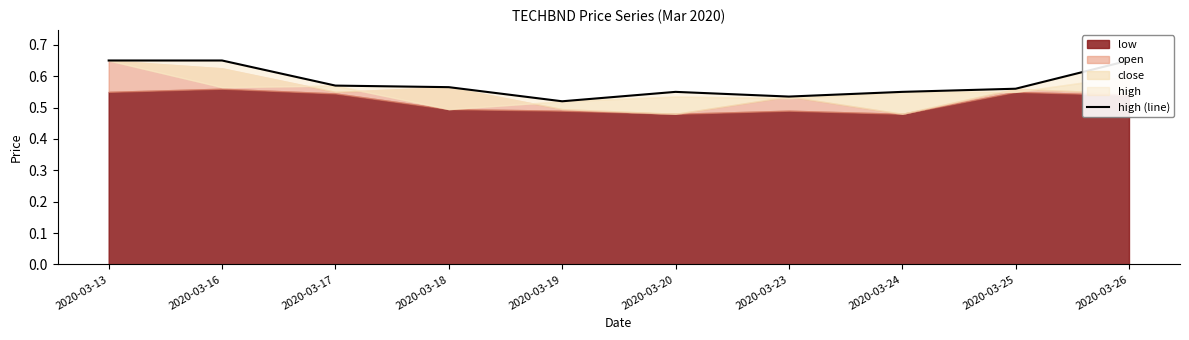

How many interior local valleys (lower than both neighbors) does the data have?

2